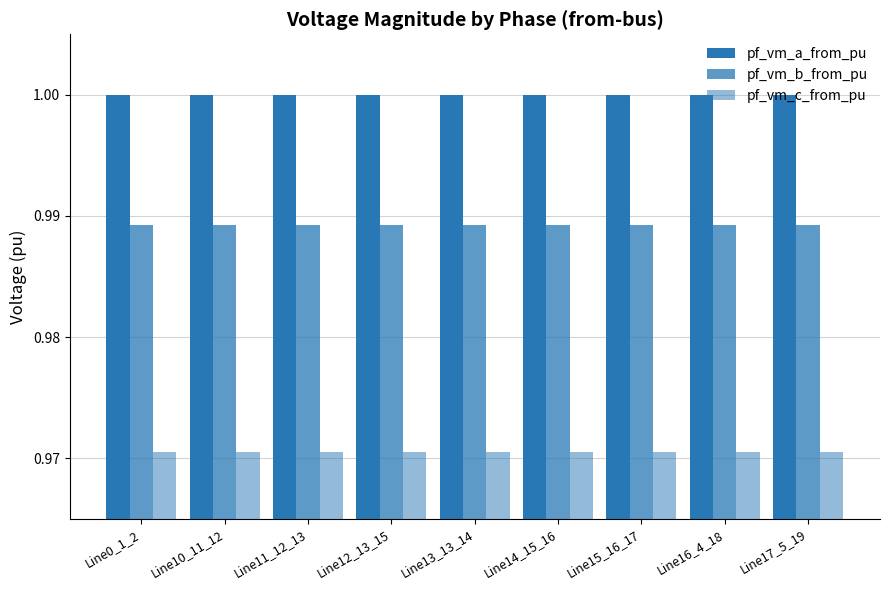

At which category does the chart reach its peak across all series?

Line0_1_2